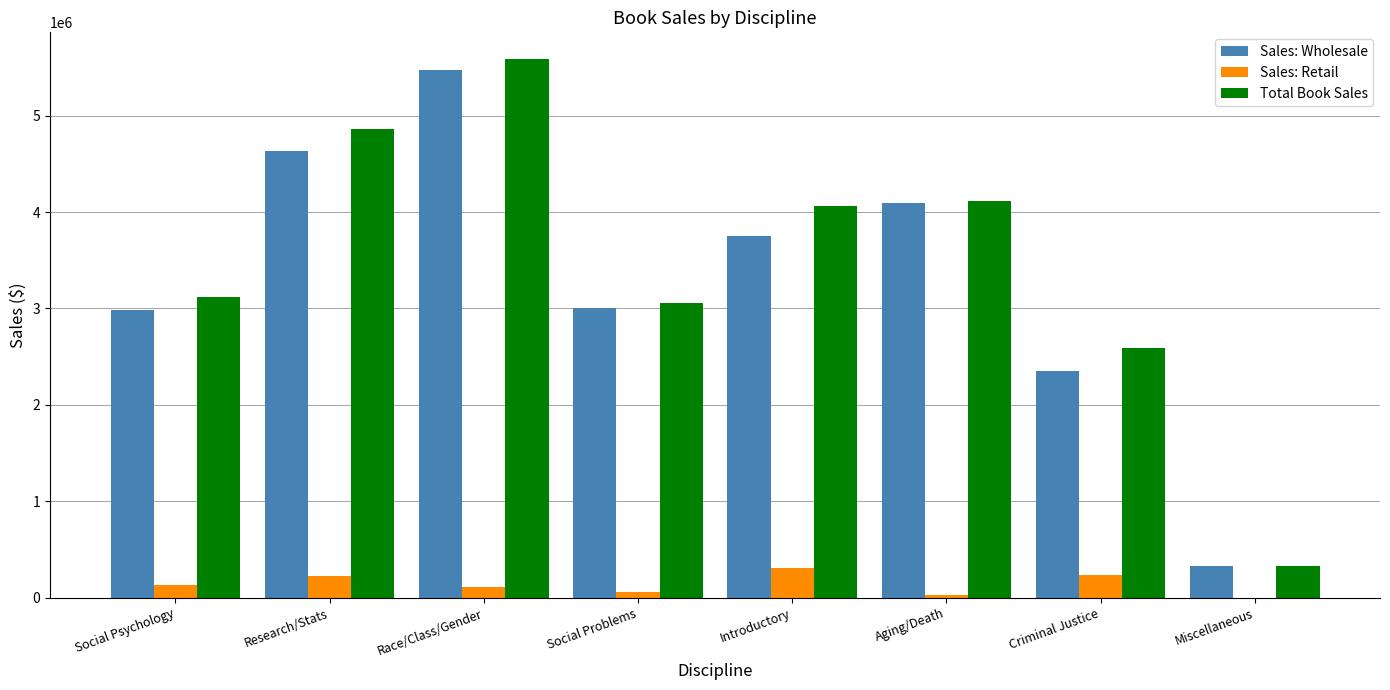

How many data points does each series have?

8